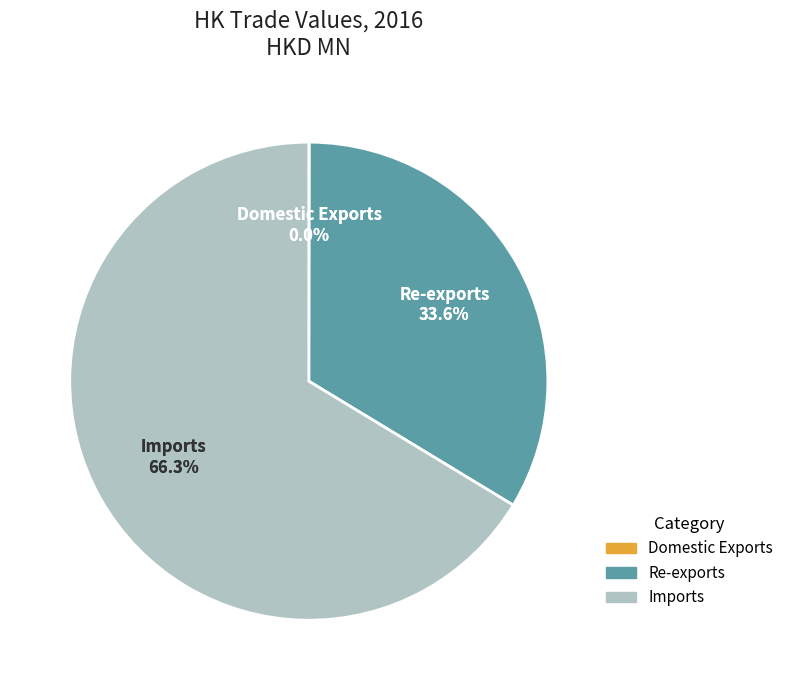

Which slice is the smallest?

Domestic Exports